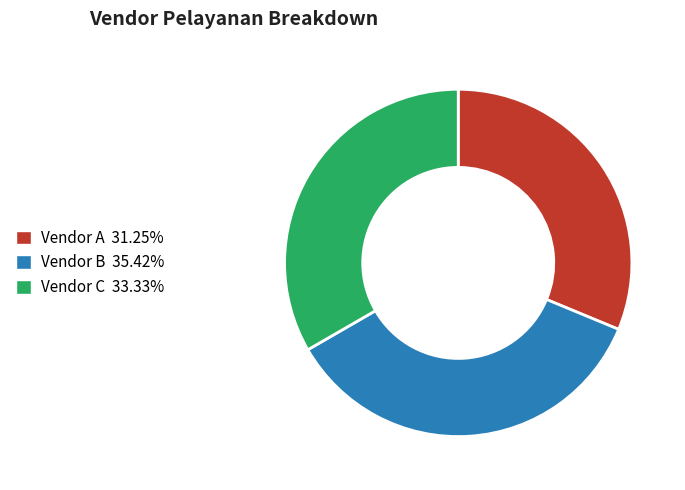

Which has a higher value, Vendor C or Vendor A?

Vendor C